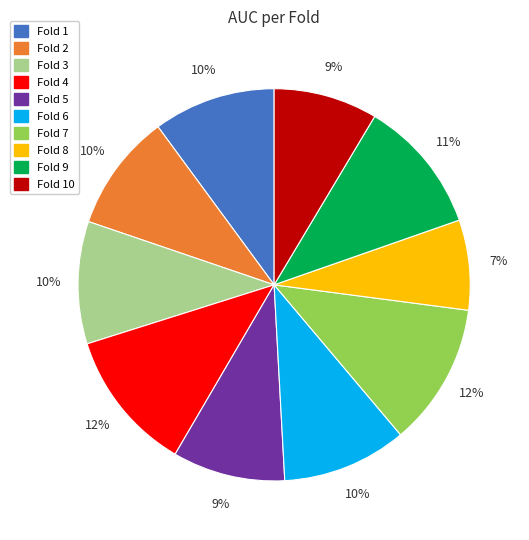

Which category has the smallest portion of the pie?

Fold 8